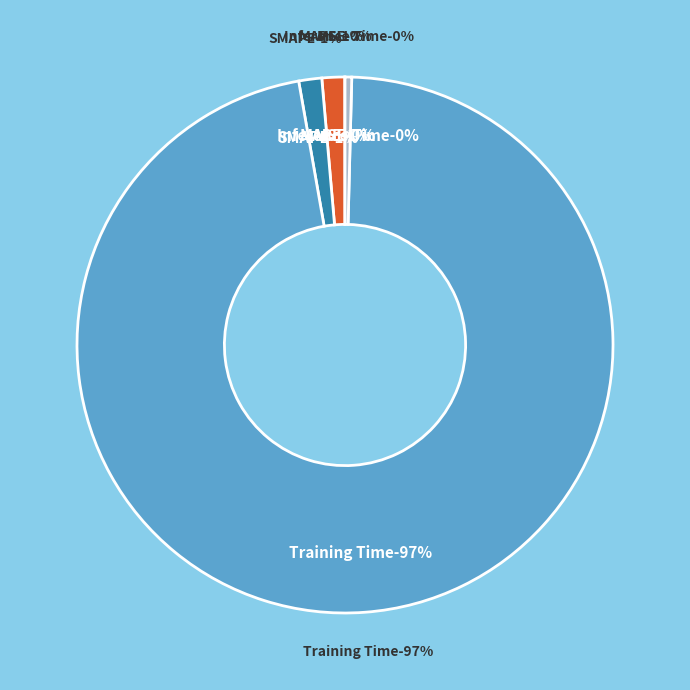

What is the smallest slice in the pie chart?

MSE